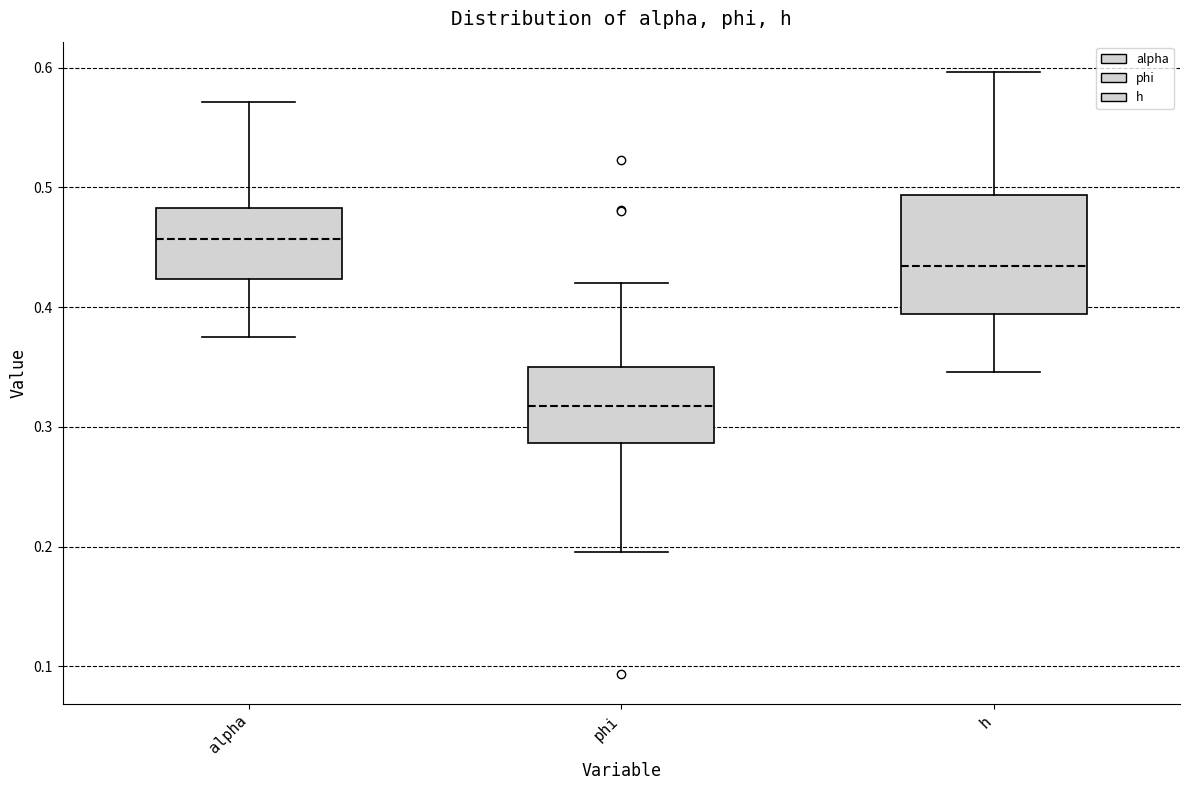

Which box is the tallest, from its lower edge to its upper edge?

h